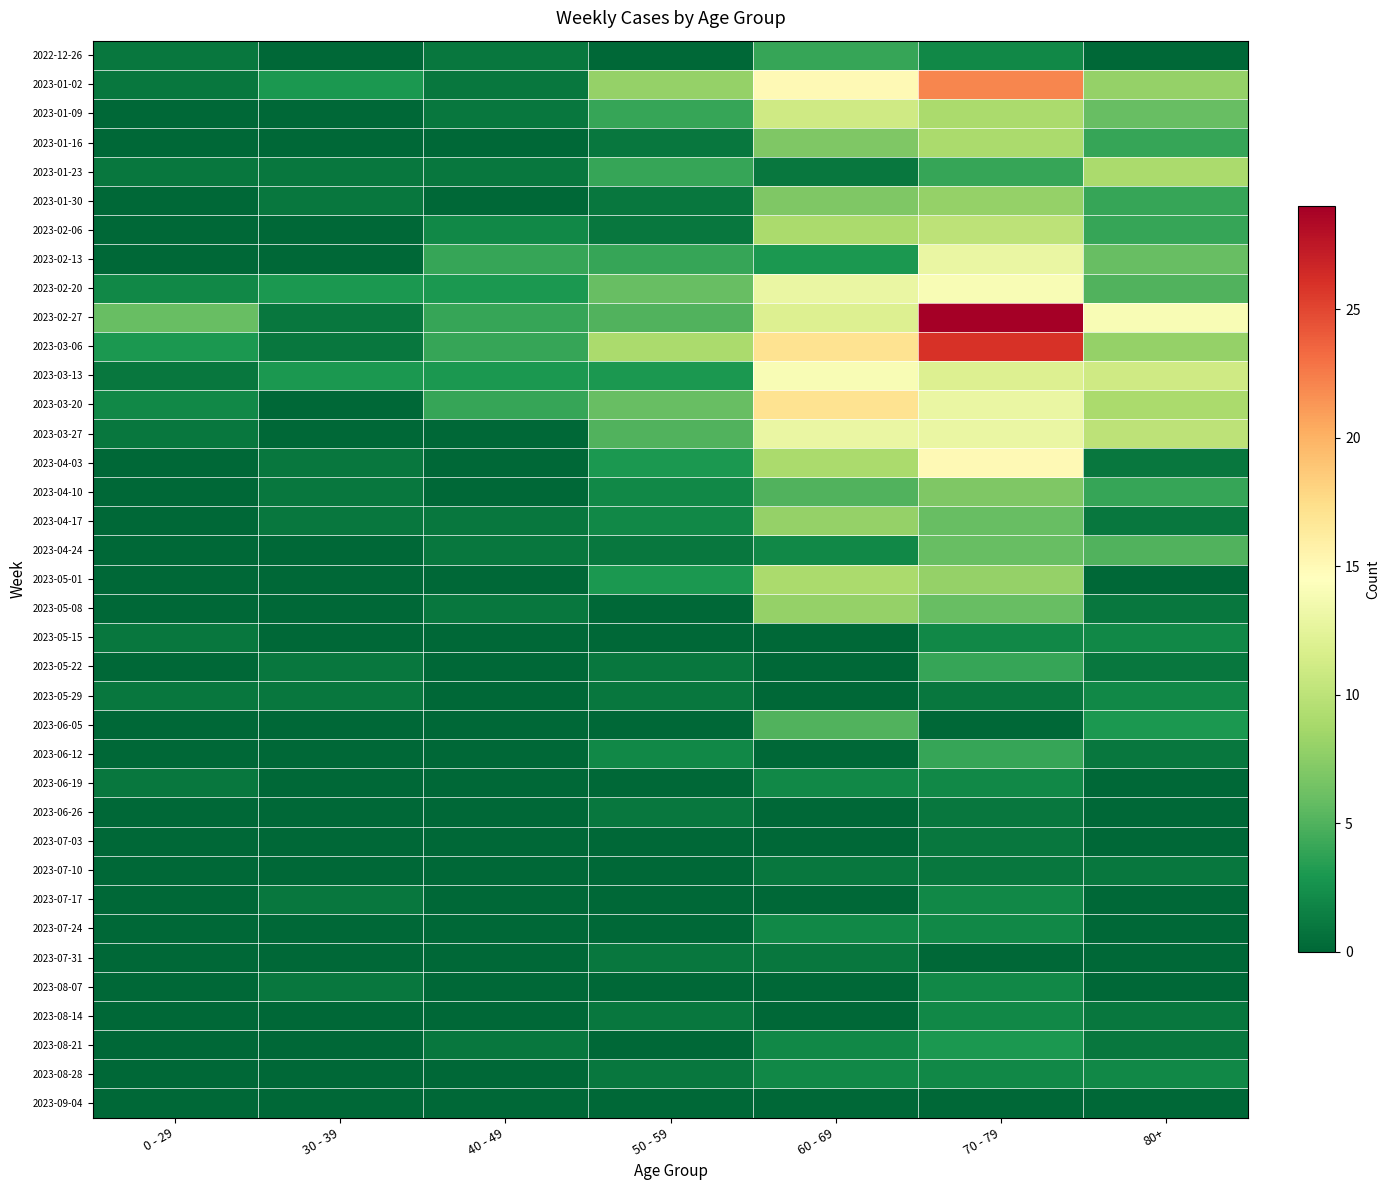

Reading left to right, what are all the values shown in this chart?

2022-12-26: 0 - 29=1	30 - 39=0	40 - 49=1	50 - 59=0	60 - 69=4	70 - 79=2	80+=0
2023-01-02: 0 - 29=1	30 - 39=3	40 - 49=1	50 - 59=8	60 - 69=15	70 - 79=22	80+=8
2023-01-09: 0 - 29=0	30 - 39=0	40 - 49=1	50 - 59=4	60 - 69=11	70 - 79=9	80+=6
2023-01-16: 0 - 29=0	30 - 39=0	40 - 49=0	50 - 59=1	60 - 69=7	70 - 79=9	80+=4
2023-01-23: 0 - 29=1	30 - 39=1	40 - 49=1	50 - 59=4	60 - 69=1	70 - 79=4	80+=9
2023-01-30: 0 - 29=0	30 - 39=1	40 - 49=0	50 - 59=1	60 - 69=7	70 - 79=8	80+=4
2023-02-06: 0 - 29=0	30 - 39=0	40 - 49=2	50 - 59=1	60 - 69=9	70 - 79=10	80+=4
2023-02-13: 0 - 29=0	30 - 39=0	40 - 49=4	50 - 59=4	60 - 69=3	70 - 79=13	80+=6
2023-02-20: 0 - 29=2	30 - 39=3	40 - 49=3	50 - 59=6	60 - 69=13	70 - 79=14	80+=5
2023-02-27: 0 - 29=6	30 - 39=1	40 - 49=4	50 - 59=5	60 - 69=12	70 - 79=29	80+=14
2023-03-06: 0 - 29=3	30 - 39=1	40 - 49=4	50 - 59=9	60 - 69=17	70 - 79=26	80+=8
2023-03-13: 0 - 29=1	30 - 39=3	40 - 49=3	50 - 59=3	60 - 69=14	70 - 79=12	80+=11
2023-03-20: 0 - 29=2	30 - 39=0	40 - 49=4	50 - 59=6	60 - 69=17	70 - 79=13	80+=9
2023-03-27: 0 - 29=1	30 - 39=0	40 - 49=0	50 - 59=5	60 - 69=13	70 - 79=13	80+=10
2023-04-03: 0 - 29=0	30 - 39=1	40 - 49=0	50 - 59=3	60 - 69=9	70 - 79=15	80+=1
2023-04-10: 0 - 29=0	30 - 39=1	40 - 49=0	50 - 59=2	60 - 69=5	70 - 79=7	80+=4
2023-04-17: 0 - 29=0	30 - 39=1	40 - 49=1	50 - 59=2	60 - 69=8	70 - 79=6	80+=1
2023-04-24: 0 - 29=0	30 - 39=0	40 - 49=1	50 - 59=1	60 - 69=2	70 - 79=6	80+=5
2023-05-01: 0 - 29=0	30 - 39=0	40 - 49=0	50 - 59=3	60 - 69=9	70 - 79=8	80+=0
2023-05-08: 0 - 29=0	30 - 39=0	40 - 49=1	50 - 59=0	60 - 69=8	70 - 79=6	80+=1
2023-05-15: 0 - 29=1	30 - 39=0	40 - 49=0	50 - 59=0	60 - 69=0	70 - 79=2	80+=2
2023-05-22: 0 - 29=0	30 - 39=1	40 - 49=0	50 - 59=1	60 - 69=0	70 - 79=4	80+=1
2023-05-29: 0 - 29=1	30 - 39=1	40 - 49=0	50 - 59=1	60 - 69=0	70 - 79=1	80+=2
2023-06-05: 0 - 29=0	30 - 39=0	40 - 49=0	50 - 59=0	60 - 69=5	70 - 79=0	80+=3
2023-06-12: 0 - 29=0	30 - 39=0	40 - 49=0	50 - 59=2	60 - 69=0	70 - 79=4	80+=1
2023-06-19: 0 - 29=1	30 - 39=0	40 - 49=0	50 - 59=0	60 - 69=2	70 - 79=2	80+=0
2023-06-26: 0 - 29=0	30 - 39=0	40 - 49=0	50 - 59=1	60 - 69=0	70 - 79=1	80+=0
2023-07-03: 0 - 29=0	30 - 39=0	40 - 49=0	50 - 59=0	60 - 69=0	70 - 79=1	80+=0
2023-07-10: 0 - 29=0	30 - 39=0	40 - 49=0	50 - 59=0	60 - 69=1	70 - 79=1	80+=1
2023-07-17: 0 - 29=0	30 - 39=1	40 - 49=0	50 - 59=0	60 - 69=0	70 - 79=2	80+=0
2023-07-24: 0 - 29=0	30 - 39=0	40 - 49=0	50 - 59=0	60 - 69=2	70 - 79=2	80+=0
2023-07-31: 0 - 29=0	30 - 39=0	40 - 49=0	50 - 59=1	60 - 69=1	70 - 79=0	80+=0
2023-08-07: 0 - 29=0	30 - 39=1	40 - 49=0	50 - 59=0	60 - 69=0	70 - 79=2	80+=0
2023-08-14: 0 - 29=0	30 - 39=0	40 - 49=0	50 - 59=1	60 - 69=0	70 - 79=2	80+=1
2023-08-21: 0 - 29=0	30 - 39=0	40 - 49=1	50 - 59=0	60 - 69=2	70 - 79=3	80+=1
2023-08-28: 0 - 29=0	30 - 39=0	40 - 49=0	50 - 59=1	60 - 69=2	70 - 79=2	80+=2
2023-09-04: 0 - 29=0	30 - 39=0	40 - 49=0	50 - 59=0	60 - 69=0	70 - 79=0	80+=0